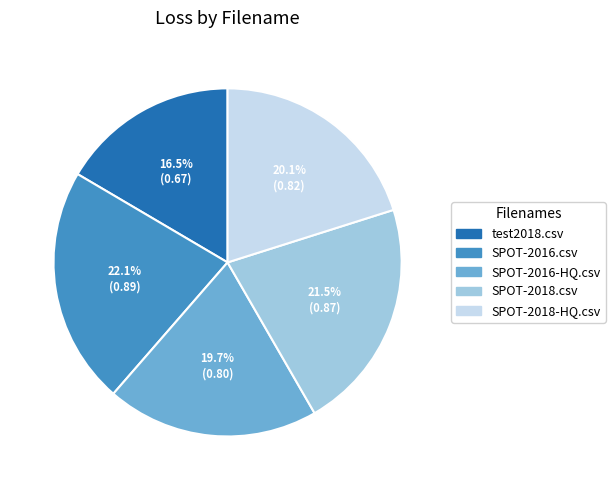

What portion of the pie excludes SPOT-2016-HQ.csv?

80.3%